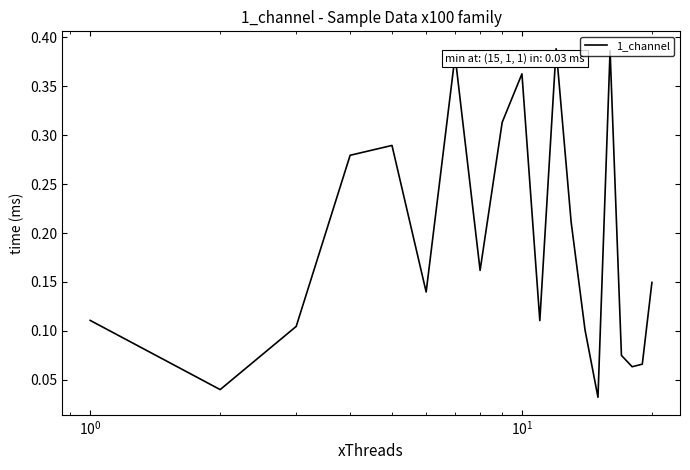

How many lines are shown in the chart?

1